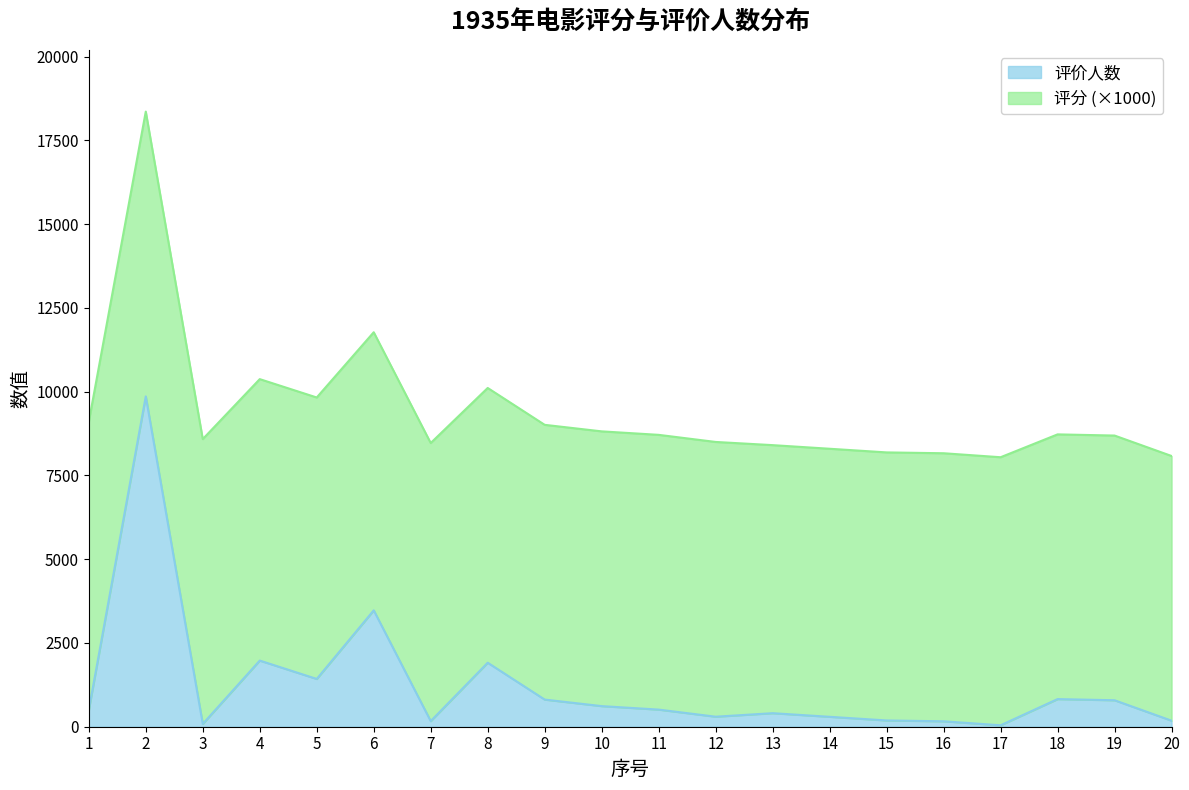

List the labels in order of value, largest first.

2, 6, 4, 8, 5, 18, 9, 19, 10, 11, 1, 13, 12, 14, 15, 20, 7, 16, 3, 17